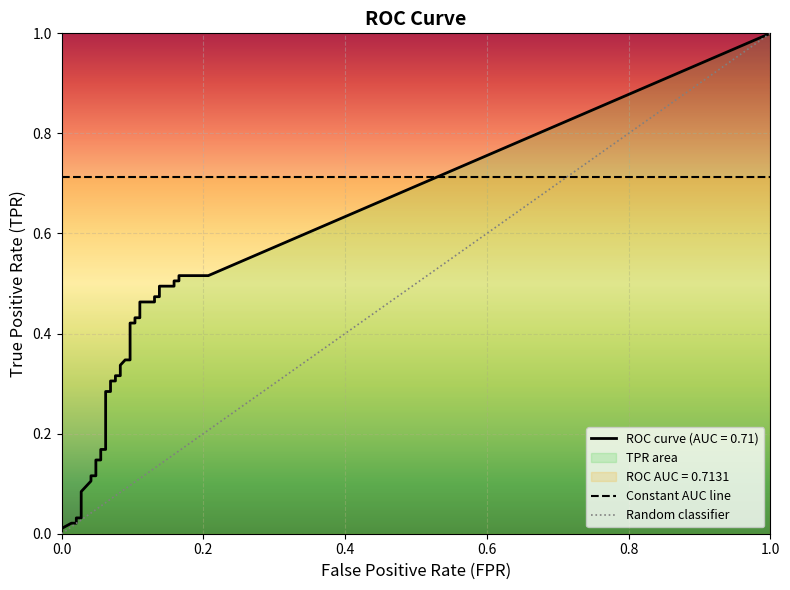

Between 33 and 31, which is larger?

33